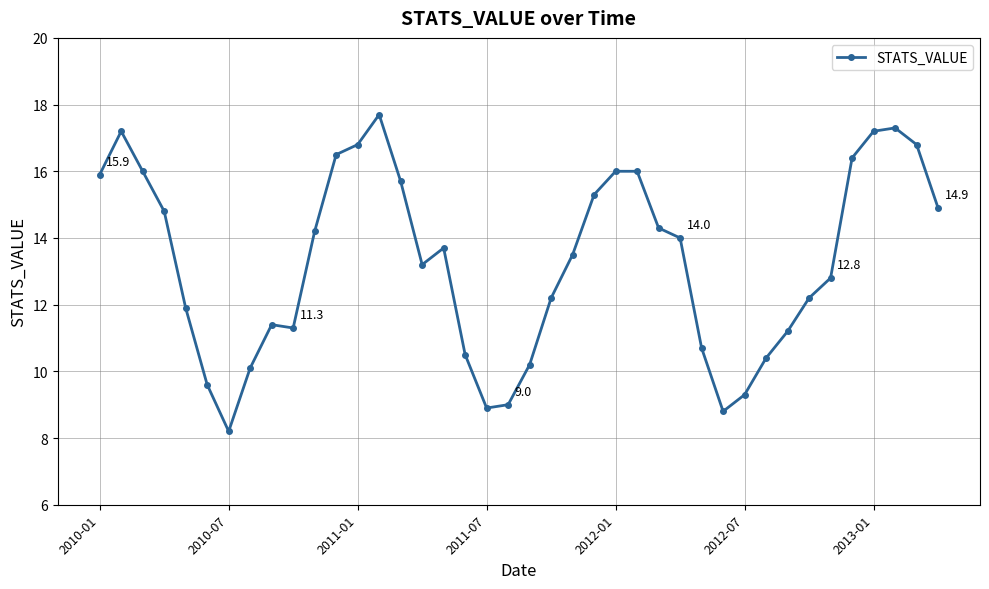

Count the number of categories in the chart.

40